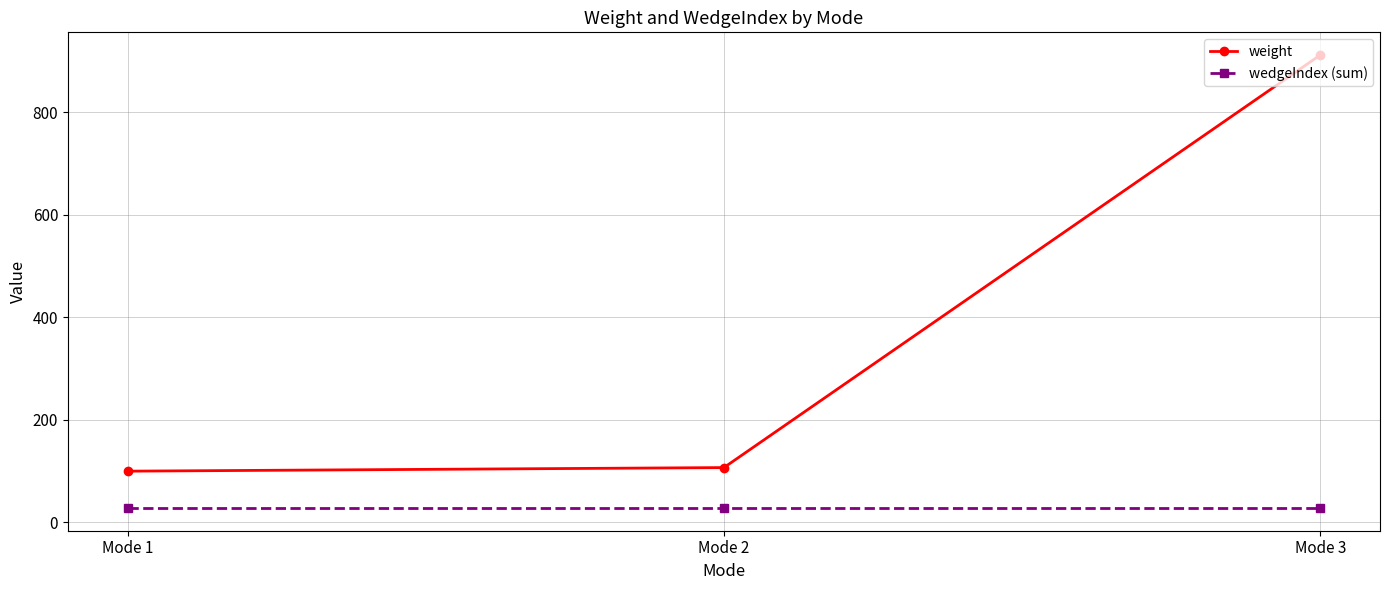

What is the highest value of the wedgeIndex (sum) series?

28